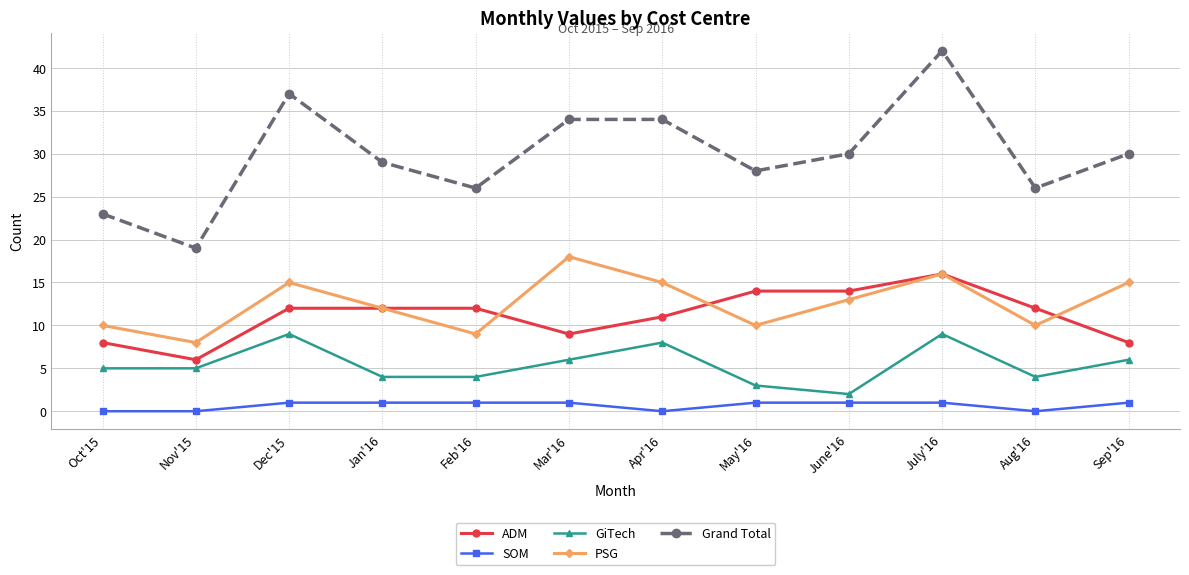

Which label corresponds to the largest value in the chart?

July'16